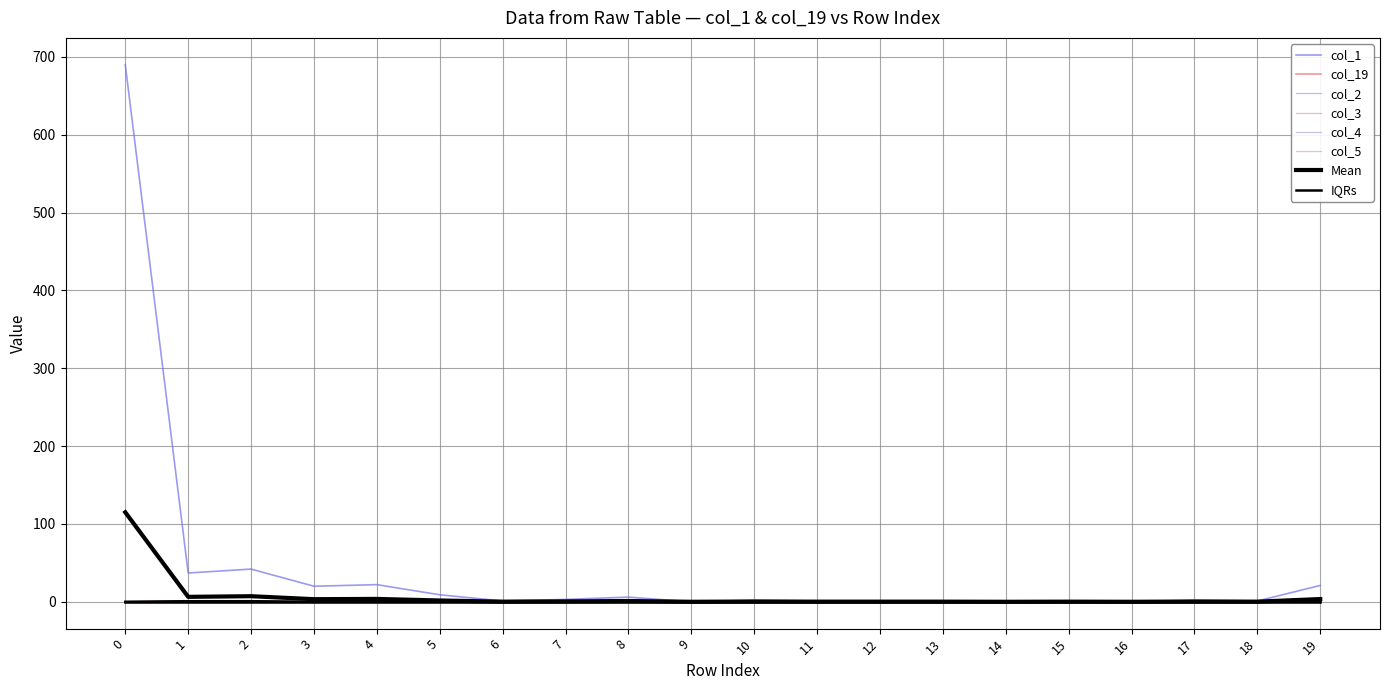

How many data points in col_19 are above 0?

3